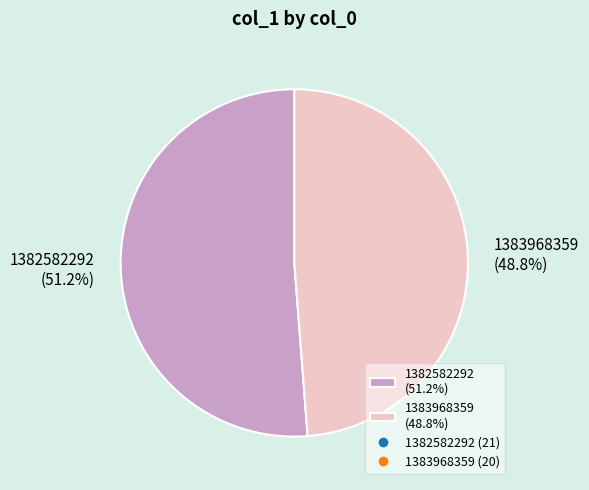

What is the total percentage of 1382582292 and 1383968359?

100.0%